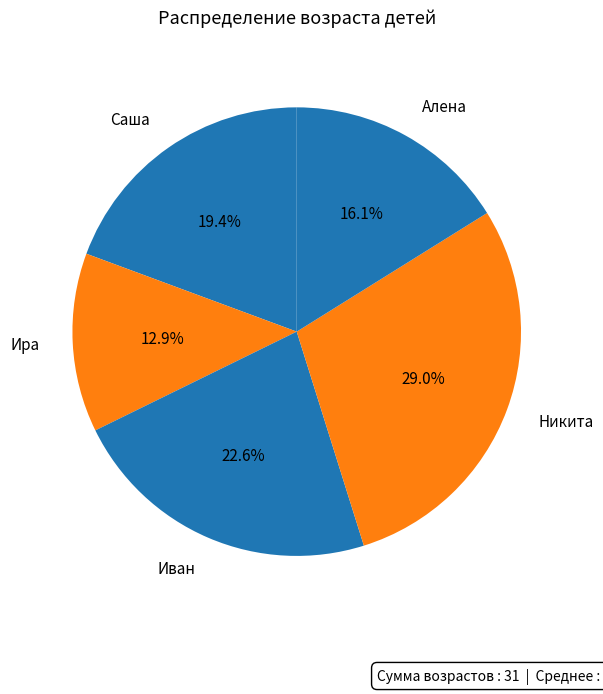

How many slices are in this pie chart?

5